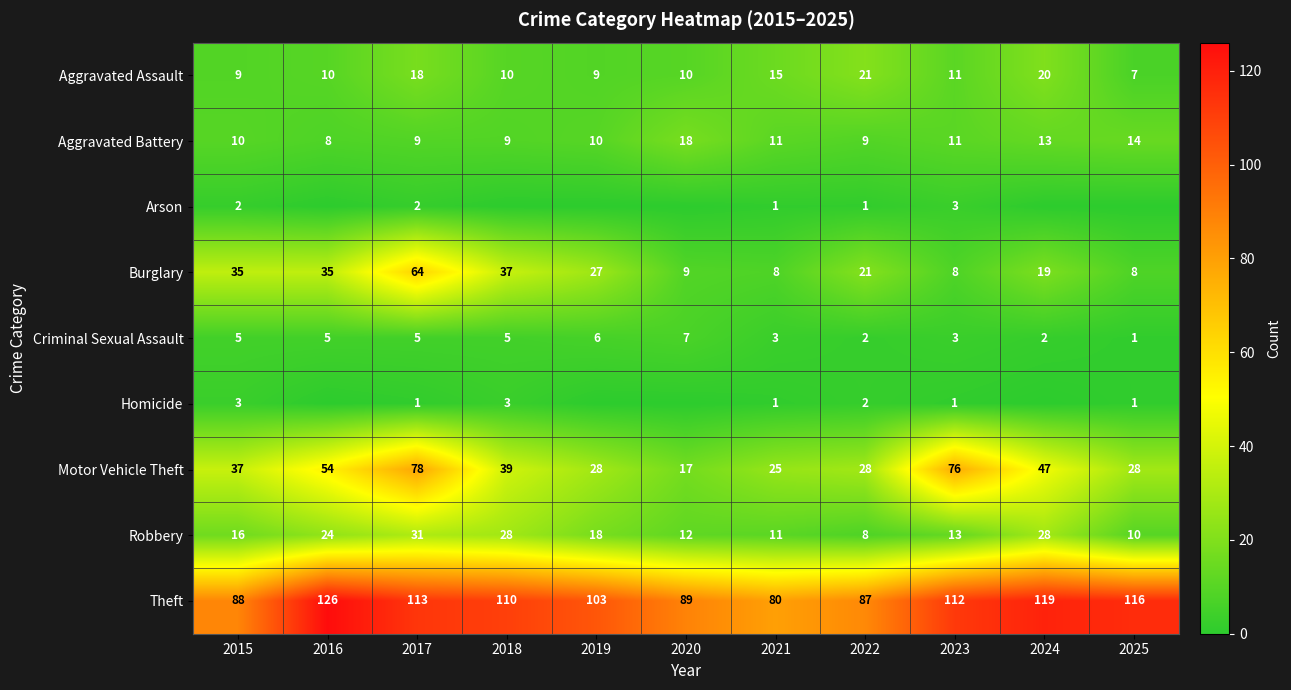

Is the value of Aggravated Assault at 2024 greater than the value of Arson at 2023?

Yes